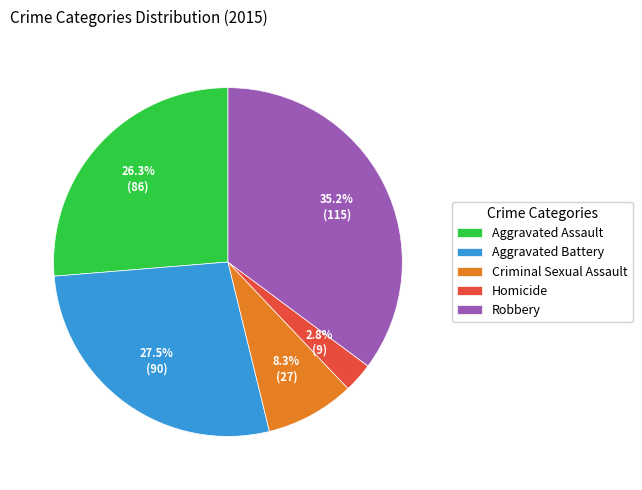

Rank the categories by value from lowest to highest.

Homicide, Criminal Sexual Assault, Aggravated Assault, Aggravated Battery, Robbery